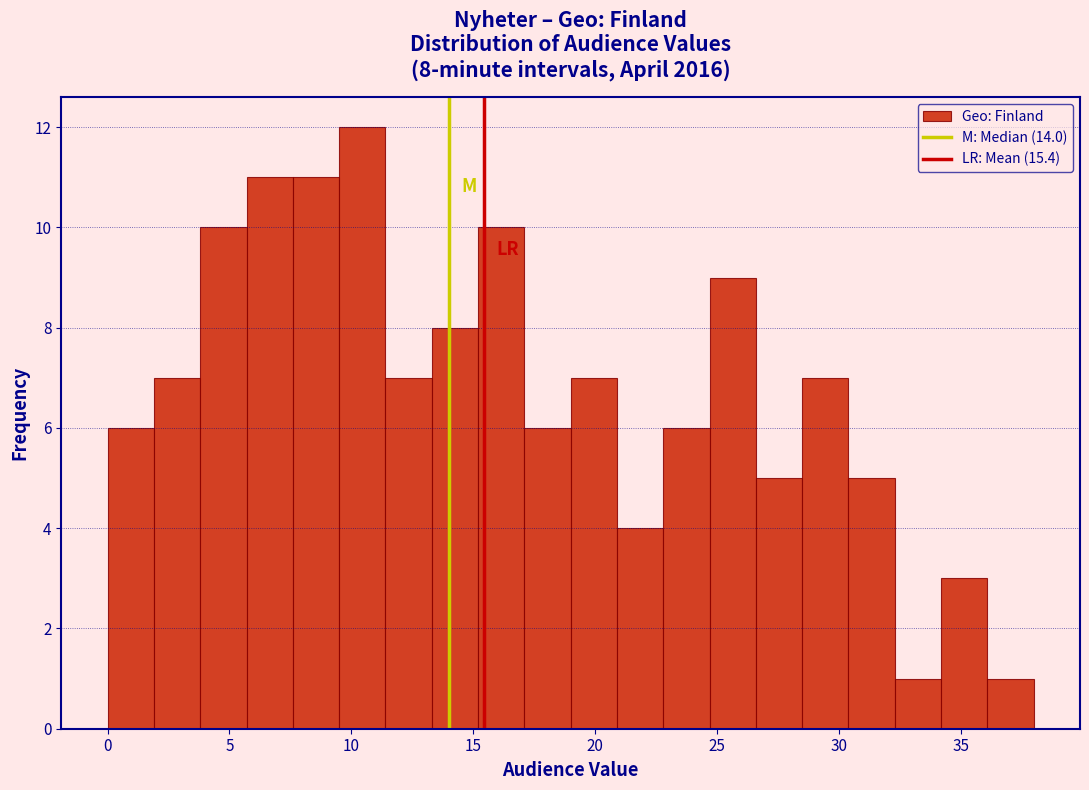

Read against the x-axis, roughly where is the centre of the tallest bar?

10.5